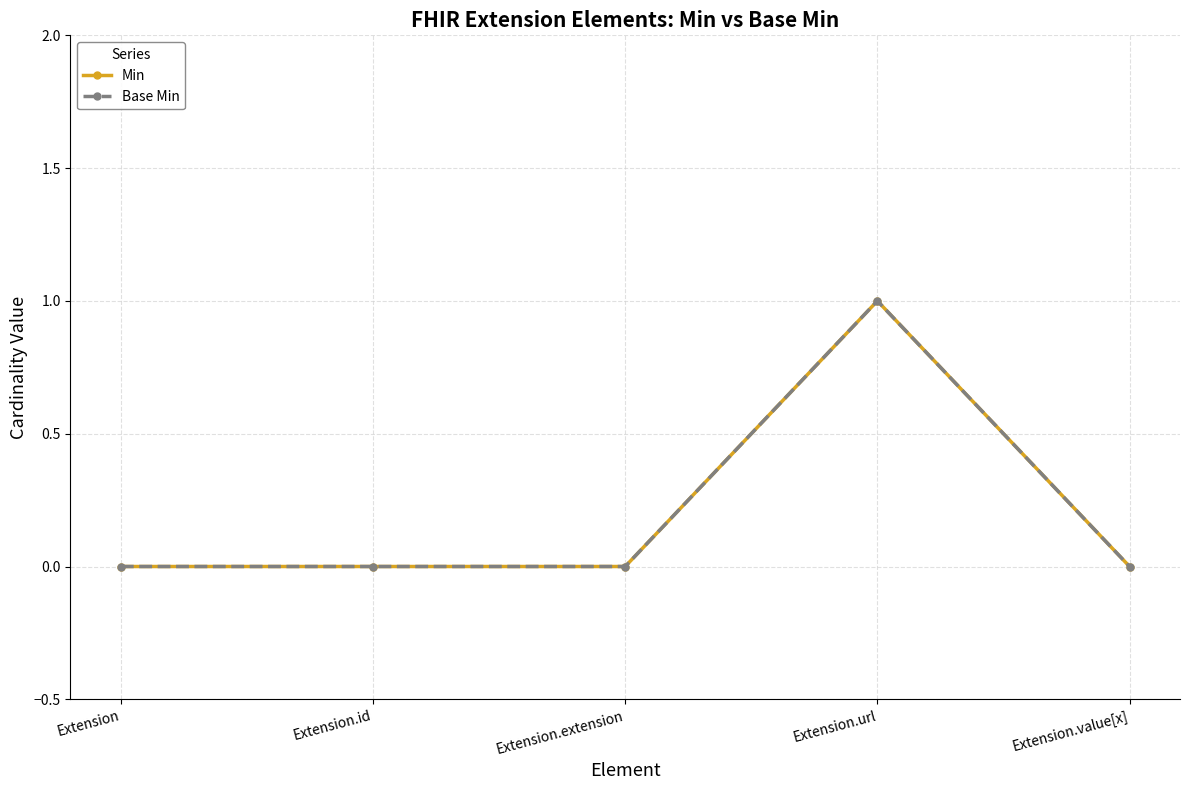

Does the chart have visible grid lines?

Yes